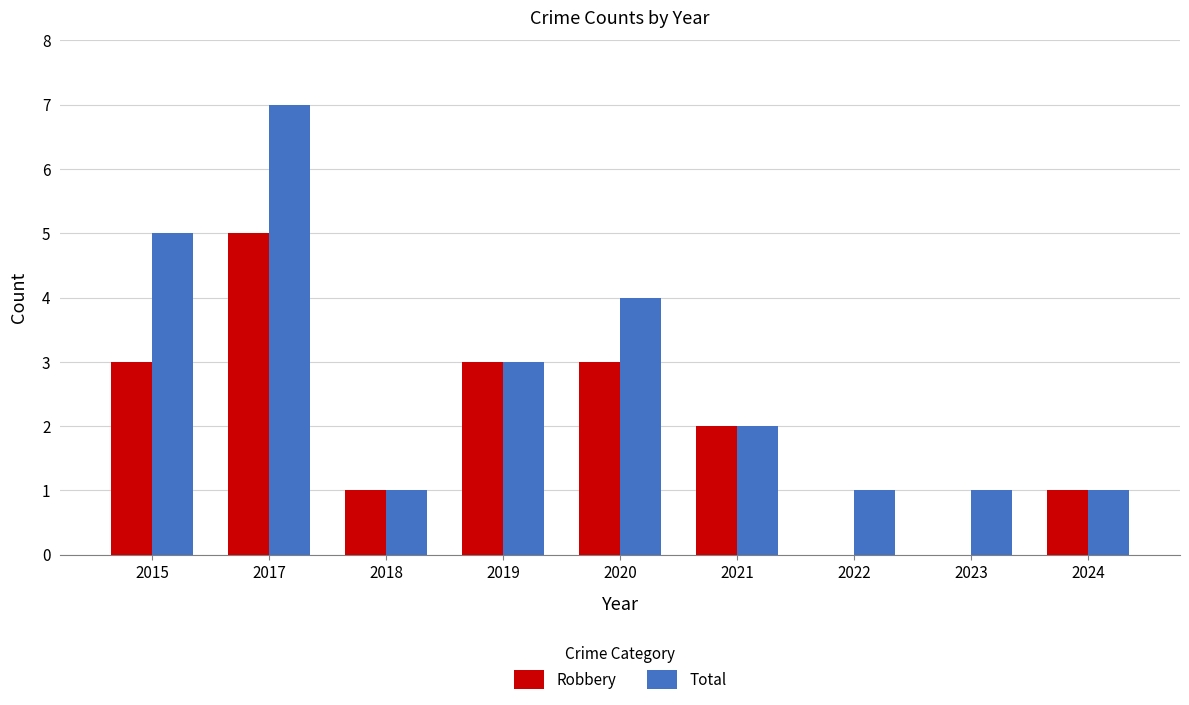

The value of Total at 2024 is 1. True or false?

True